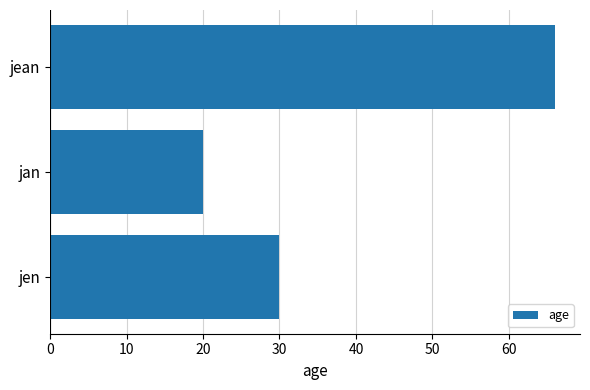

What is the maximum value shown in the chart?

66